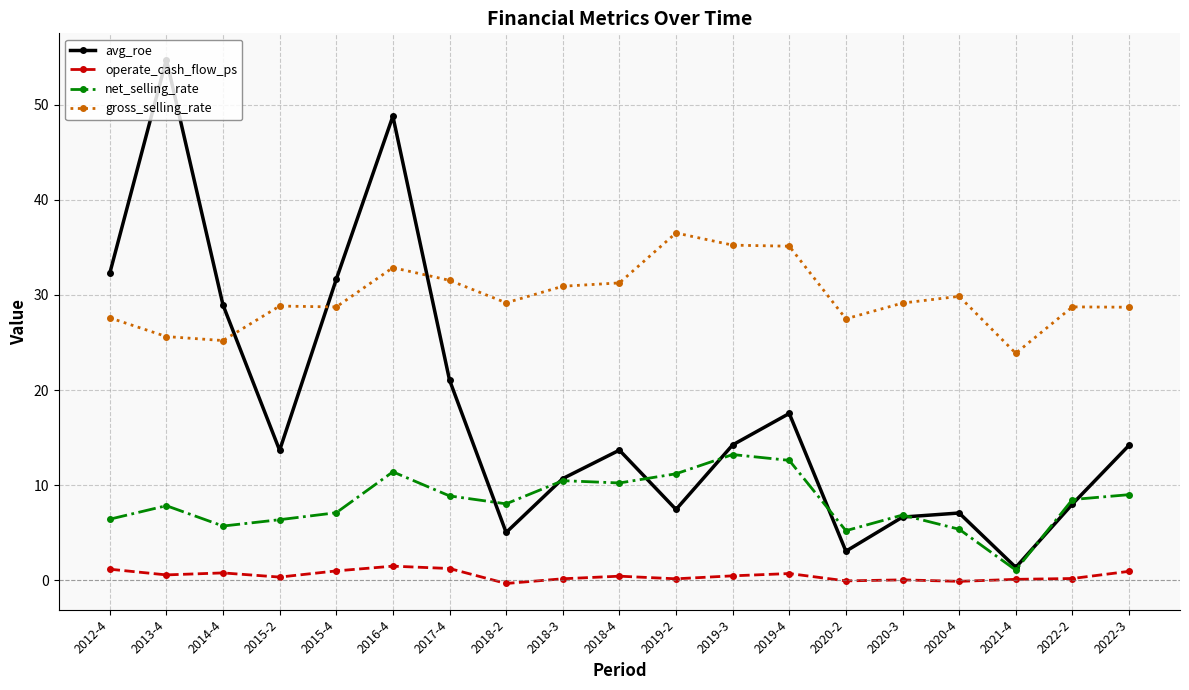

Which series has the largest total across all categories?

gross_selling_rate